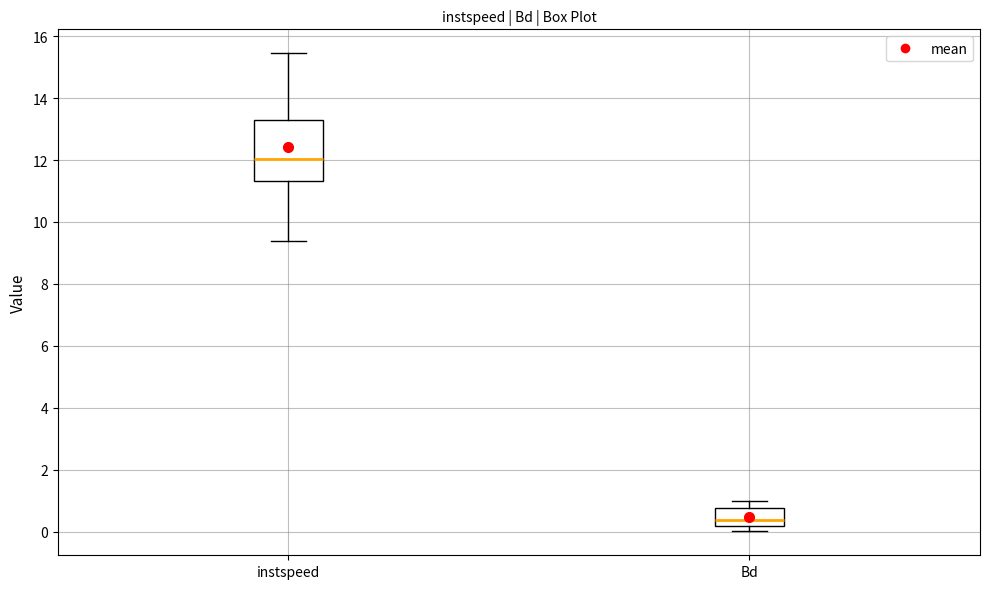

Reading left to right, read every box against the y-axis: the position of its median line, the range the box covers, and the ends of its whiskers. The values are not printed on the chart, so give them approximately, as read against the axis.

instspeed: median 12.0, box 11.4 to 13.2, whiskers 9.4 to 15.4
Bd: median 0.4, box 0.2 to 0.8, whiskers 0.0 to 1.0